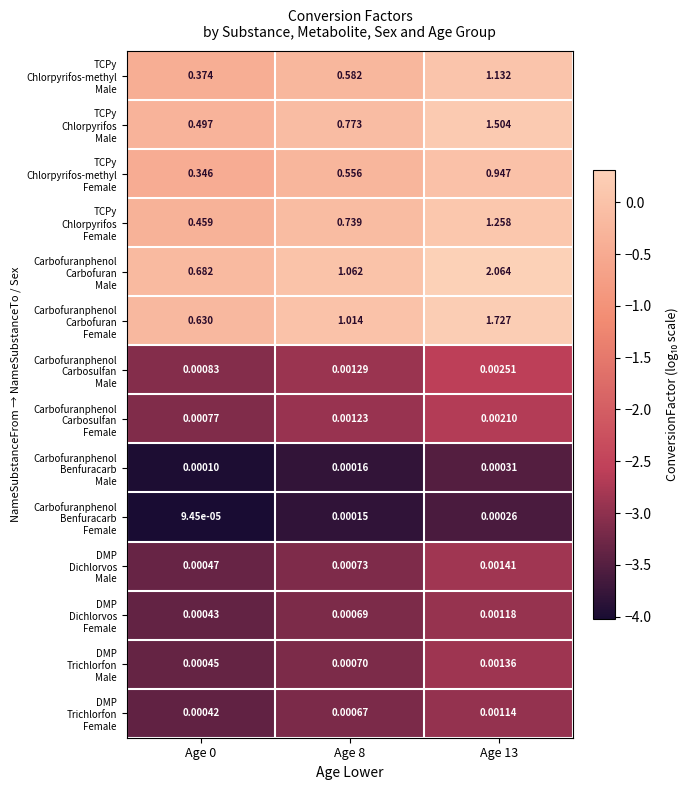

Which series has the widest spread of values?

Carbofuranphenol Carbofuran Male